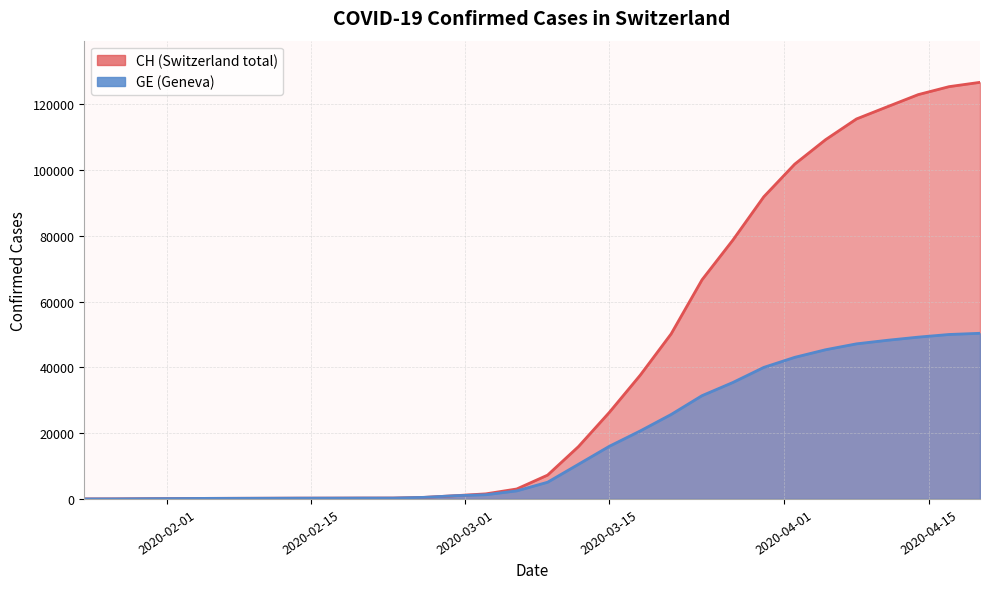

Is it true that CH equals 675 at 12?

False